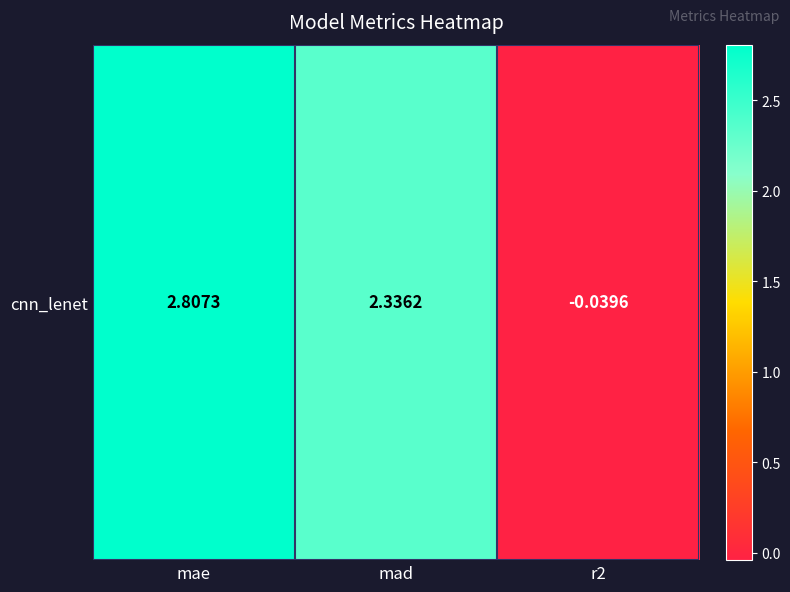

At which category does the chart reach its peak across all series?

mae